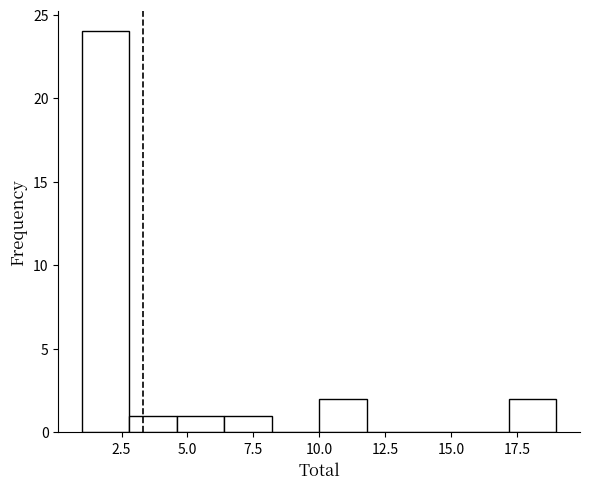

Read against the x-axis, roughly where is the centre of the tallest bar?

2.0